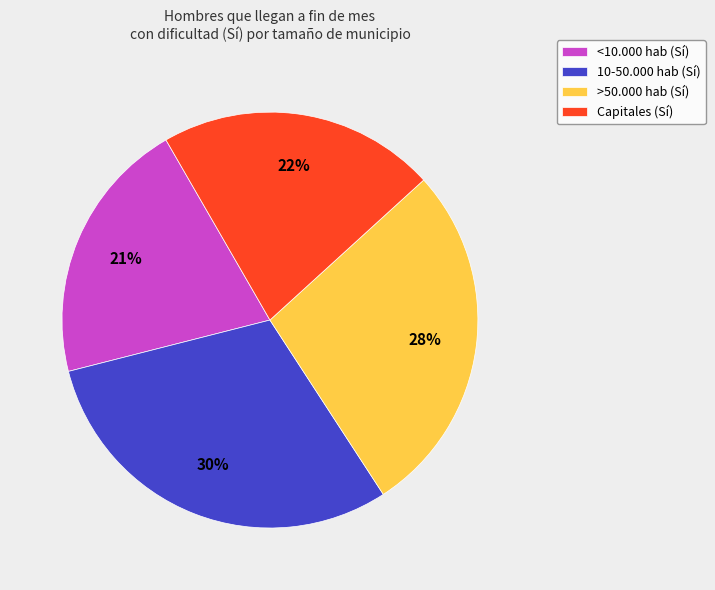

Is it true that >50.000 hab (Sí) is 28% of the pie?

True